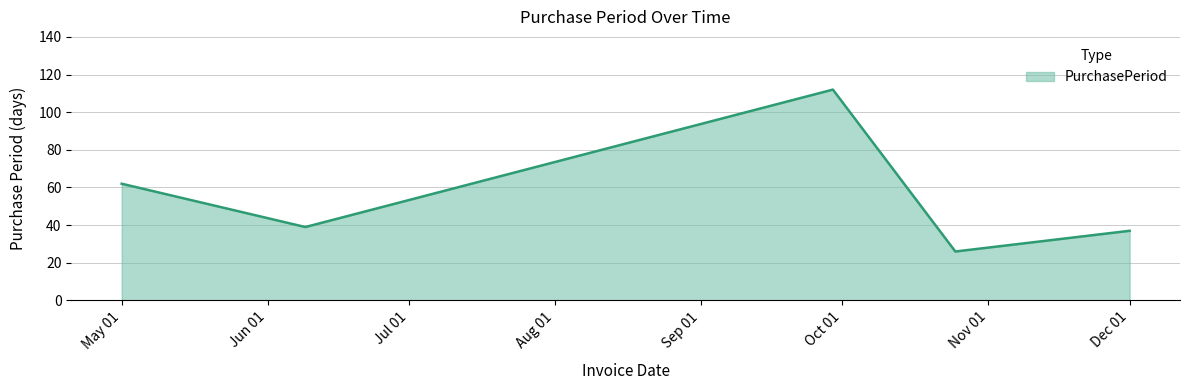

What is the difference between the maximum and minimum values?

86